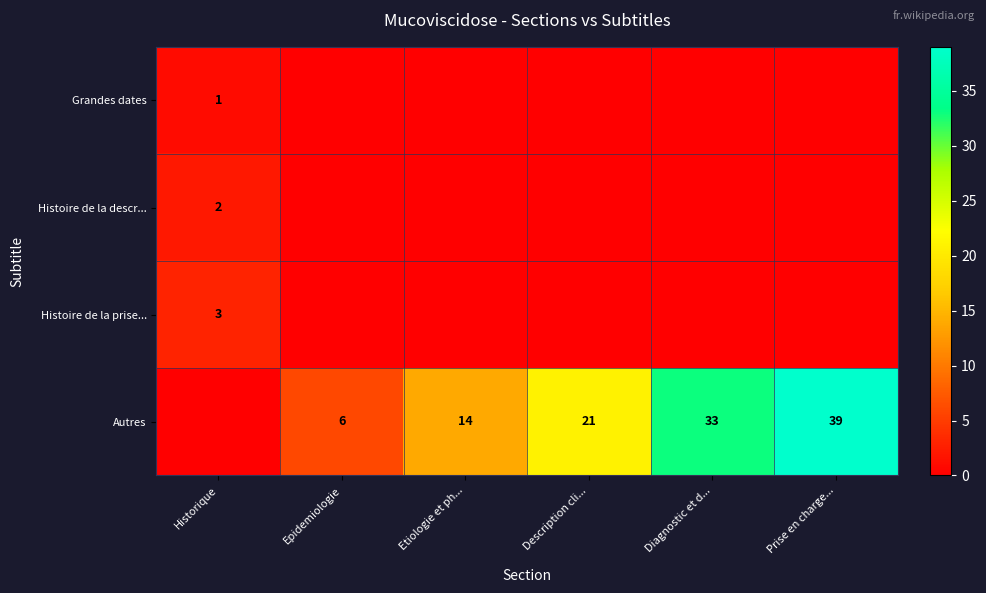

Is it true that Autres equals 33 at Diagnostic et d...?

True